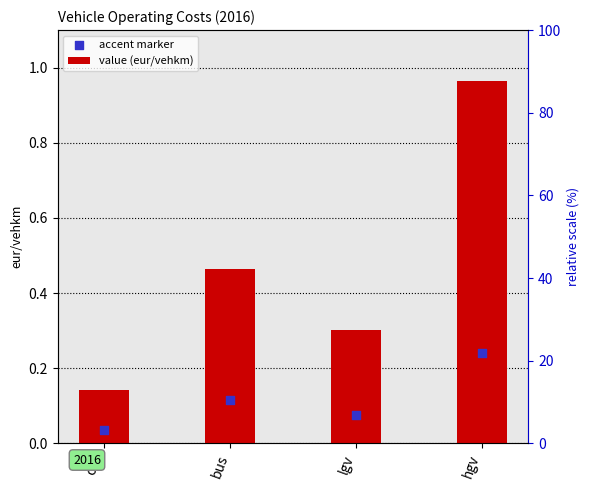

At how many categories does at least one series exceed 0?

4